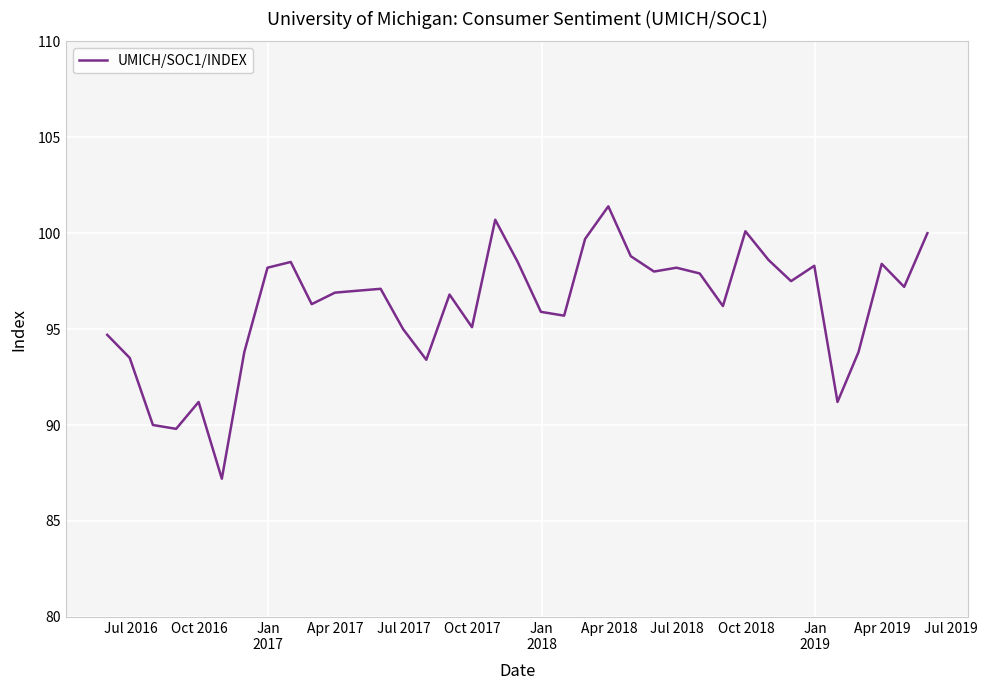

Is this an area chart (filled region under the line)?

No